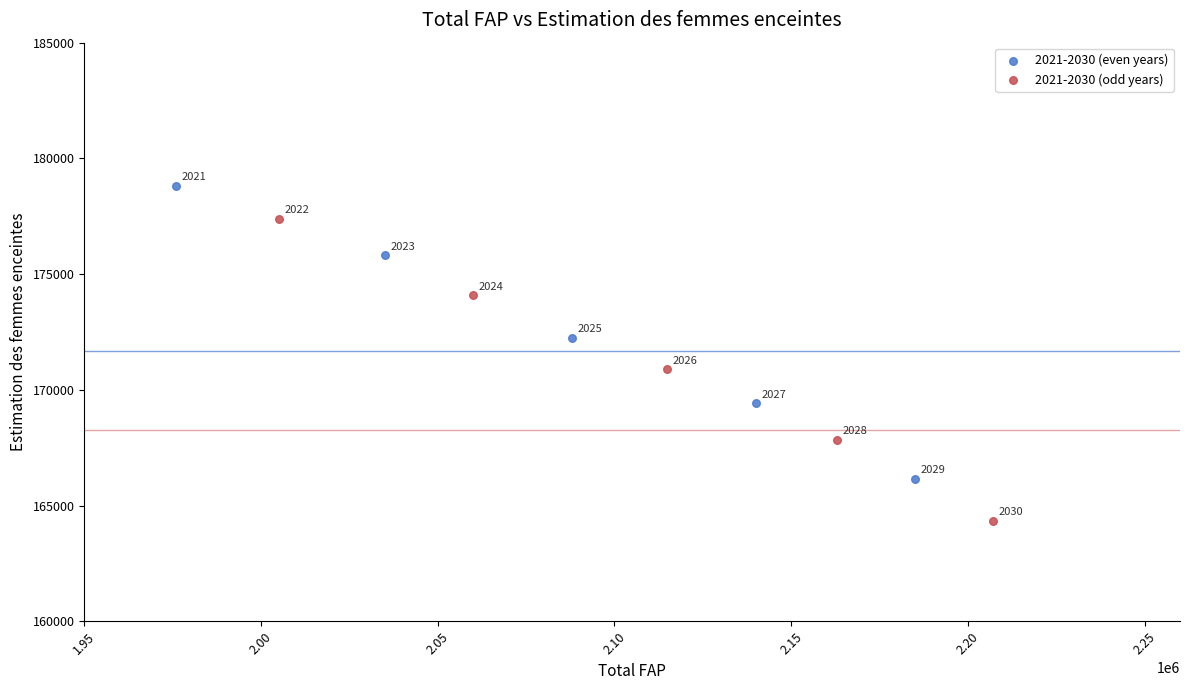

Which series reaches the maximum Y coordinate?

2021-2030 (even years)